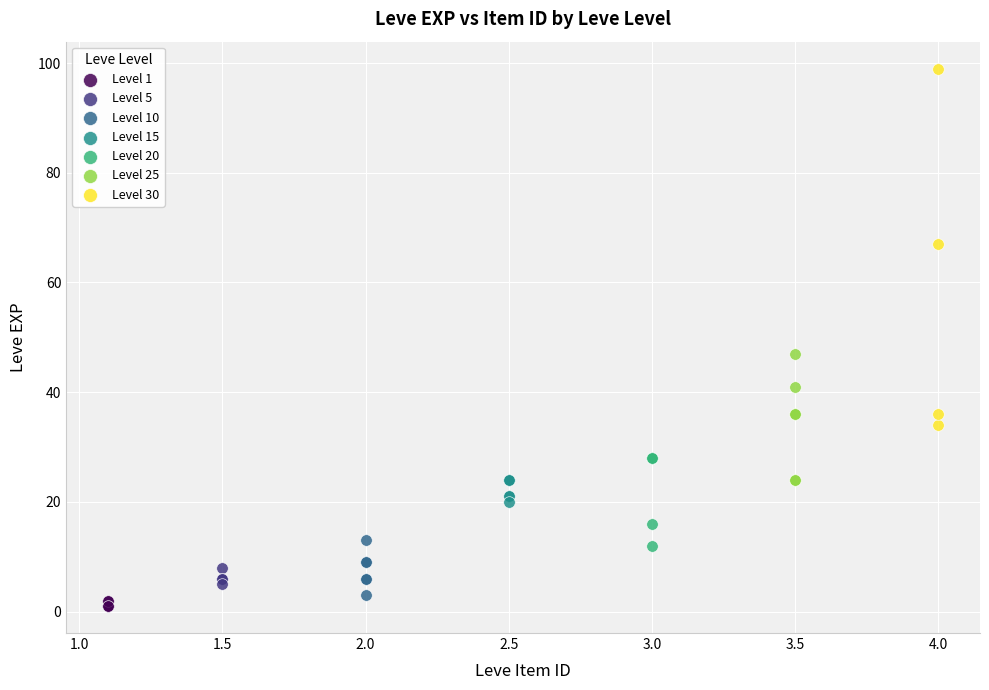

Which series has the largest Y range (max minus min)?

Level 30